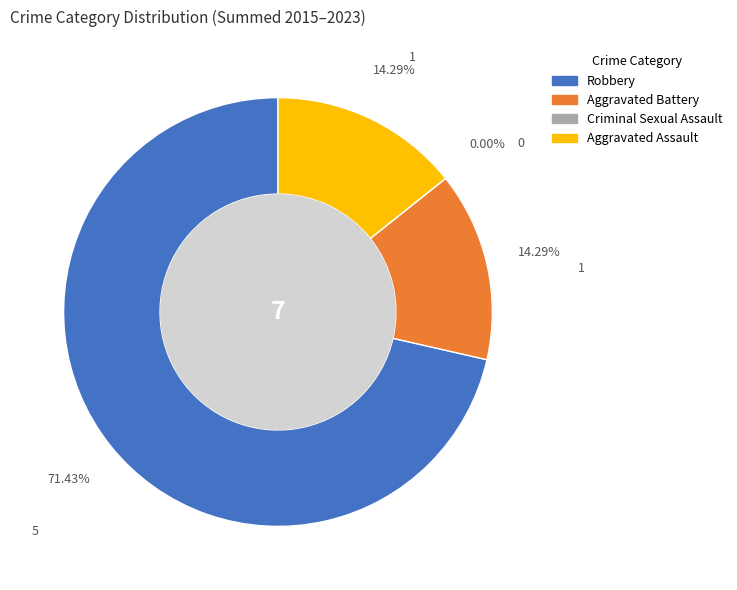

Does Criminal Sexual Assault account for over 50% of the chart?

No